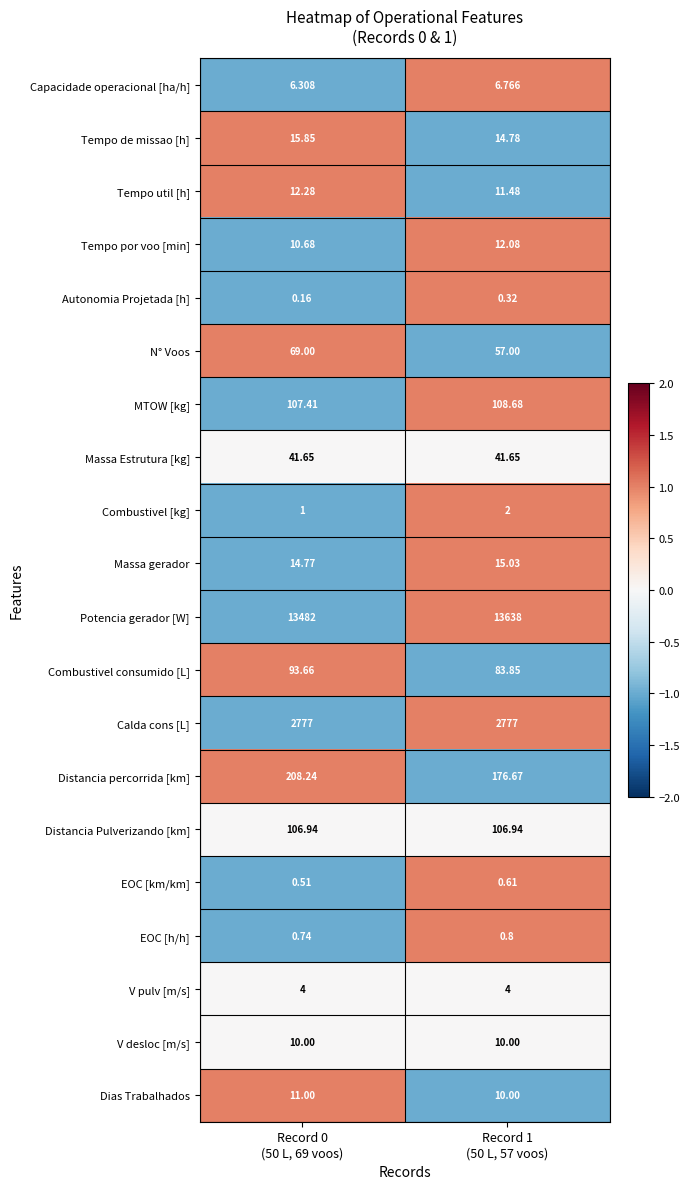

Which series has the largest range (max minus min)?

Potencia gerador [W]